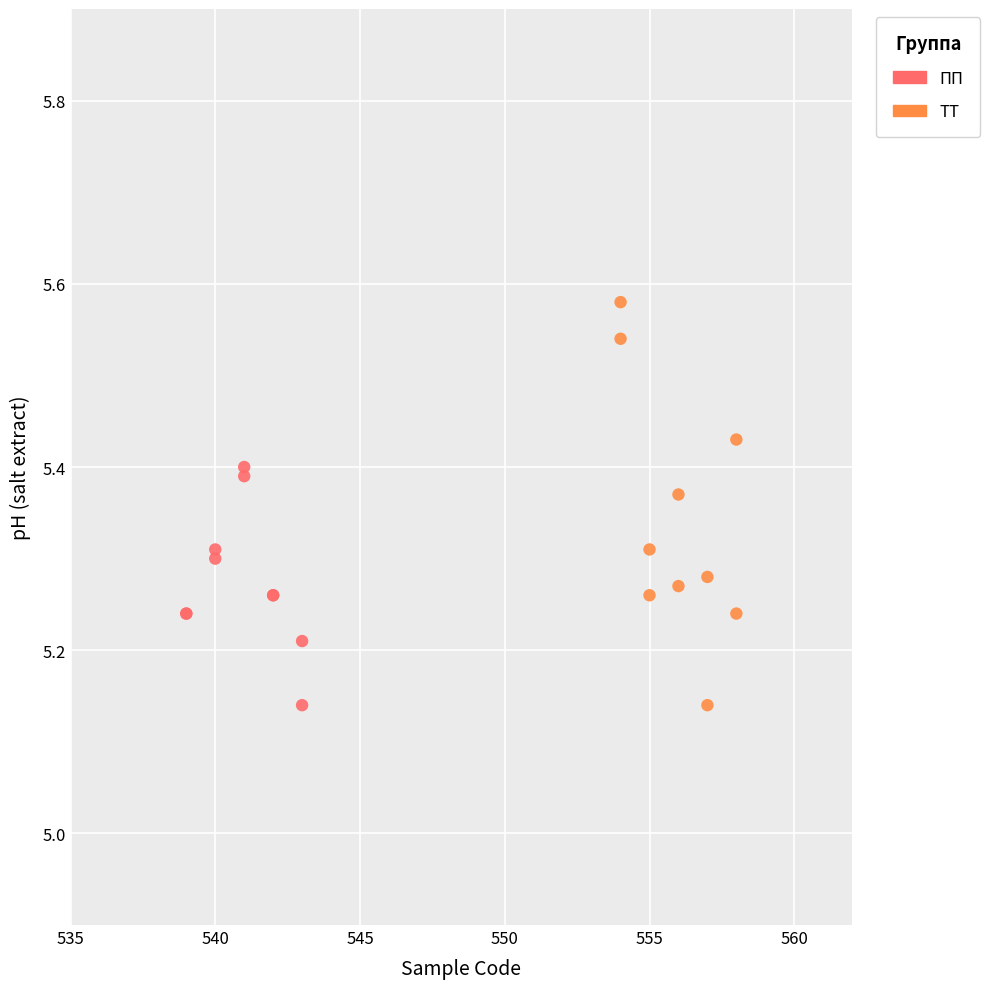

Which series reaches the maximum Y coordinate?

ТТ